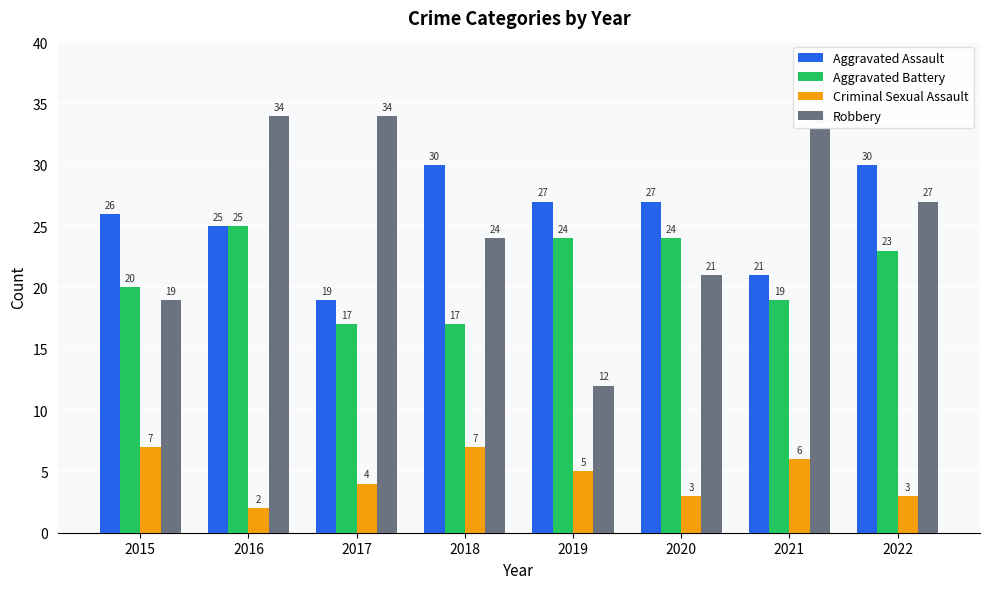

At how many categories does at least one series exceed 2?

8